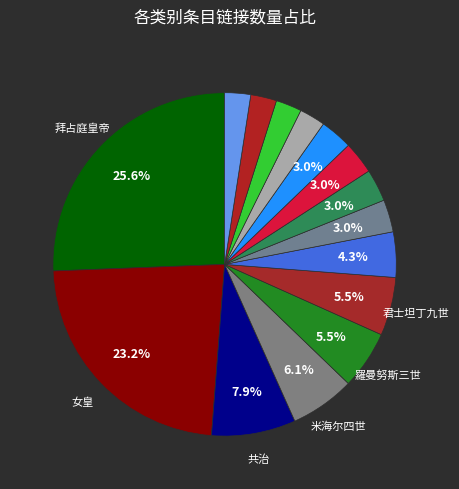

How many slices are in this pie chart?

15